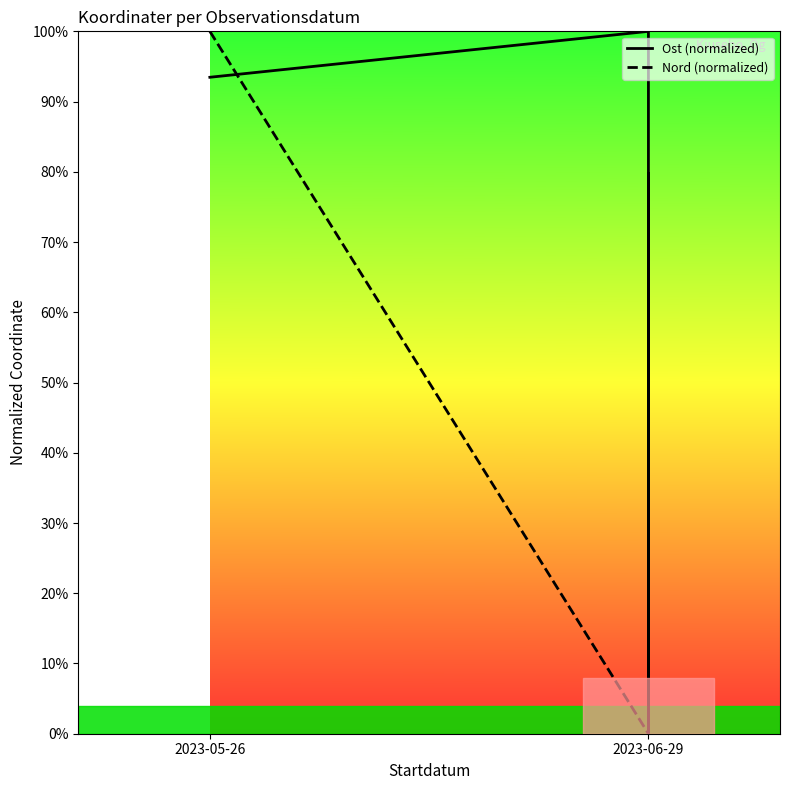

Between 2023-05-26 and 2023-06-29, which series saw the biggest shift?

Nord (normalized)